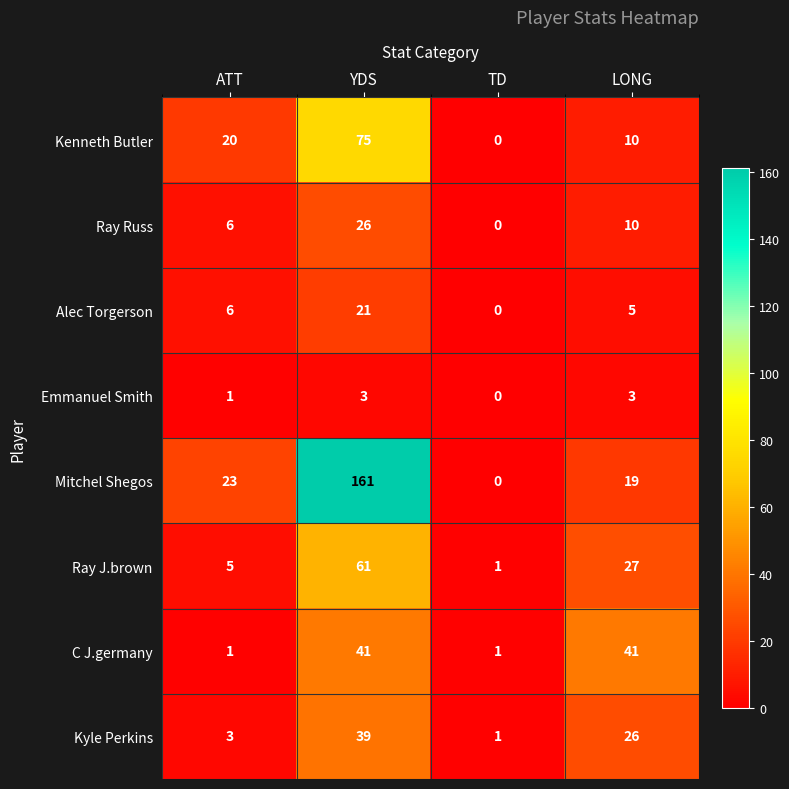

Is the value of Mitchel Shegos at ATT greater than the value of Alec Torgerson at LONG?

Yes